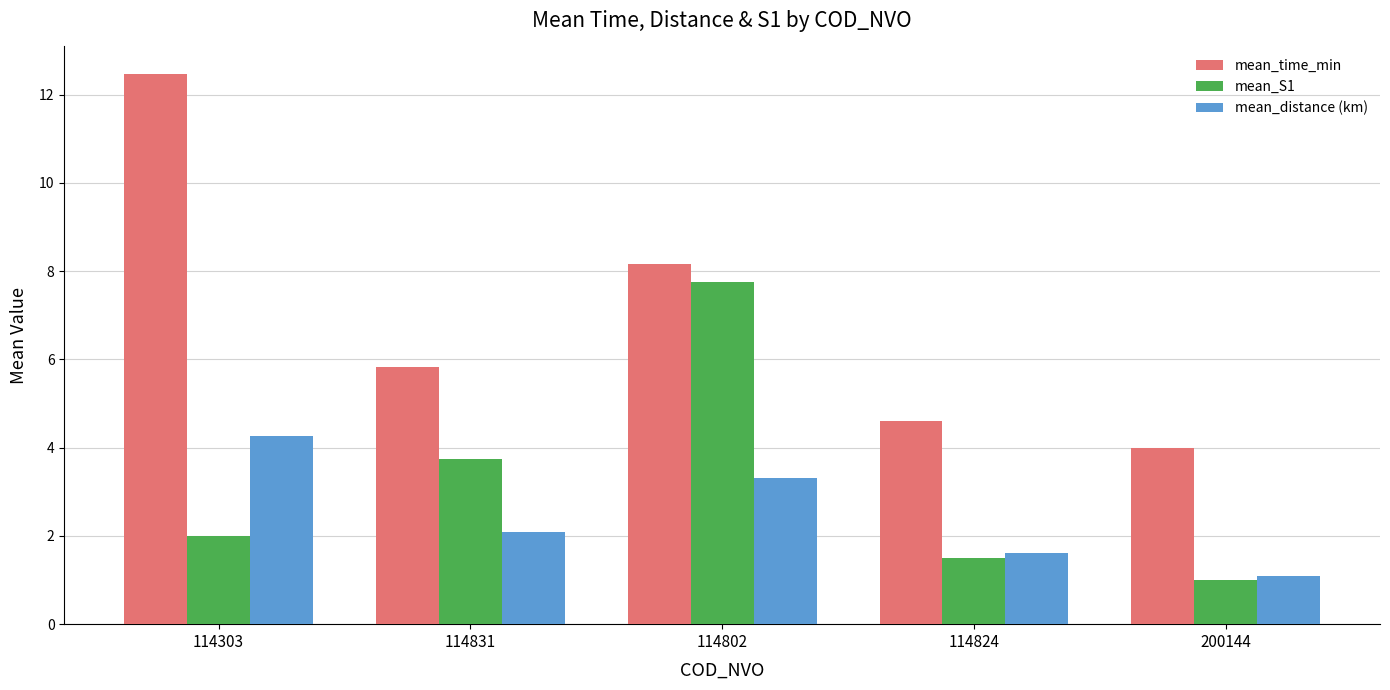

List the labels in order of mean_S1 value, largest first.

114802, 114831, 114303, 114824, 200144